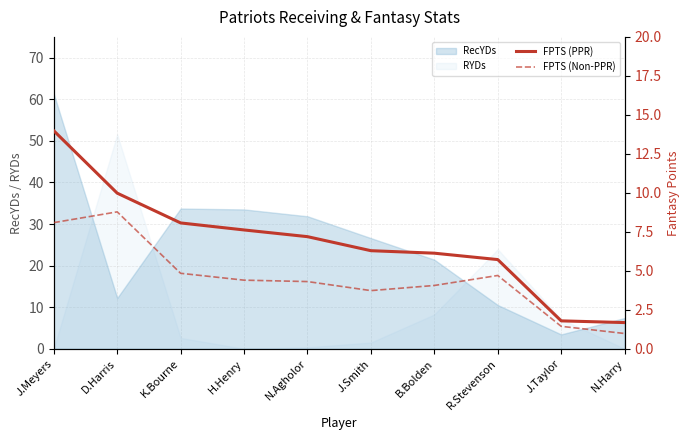

What position from the left is J.Meyers?

1